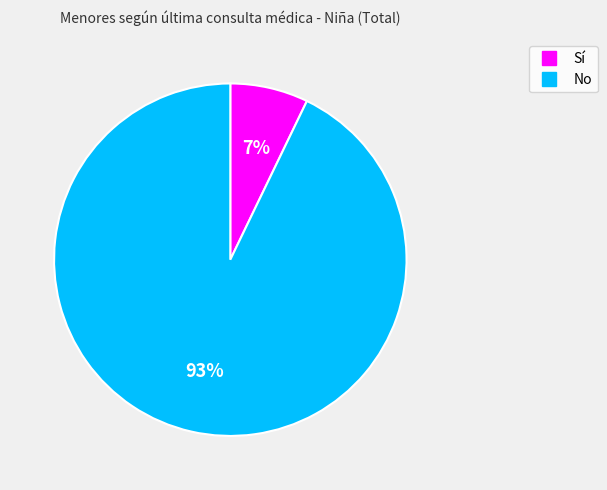

Is it true that No is 83% of the pie?

False